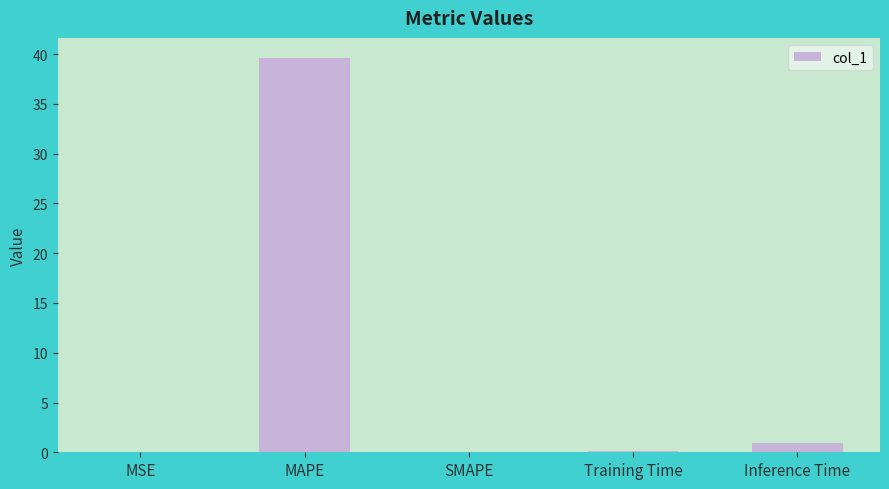

True or false: the data shows 0.0 at SMAPE.

True